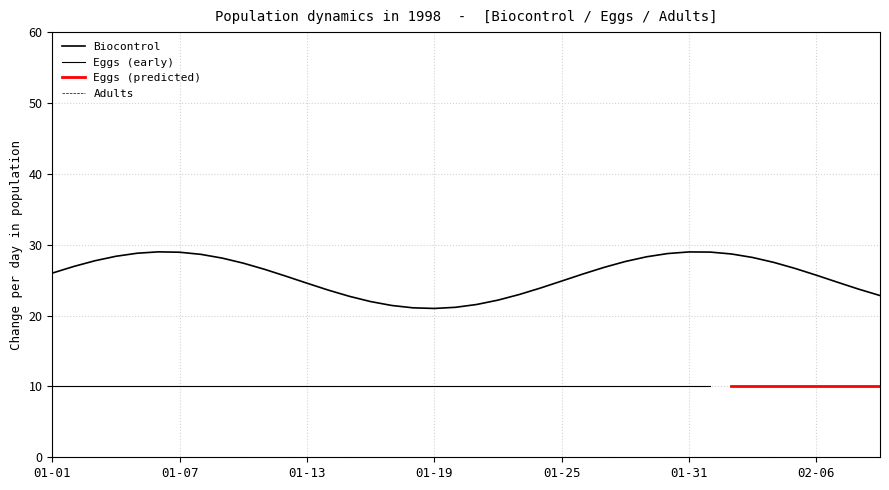

What is the value of the Eggs point at the 20th from the left?

10.0